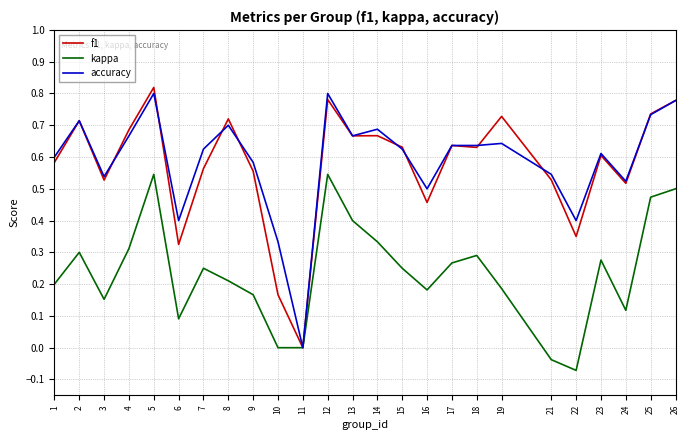

At which category does kappa reach its first local valley?

3